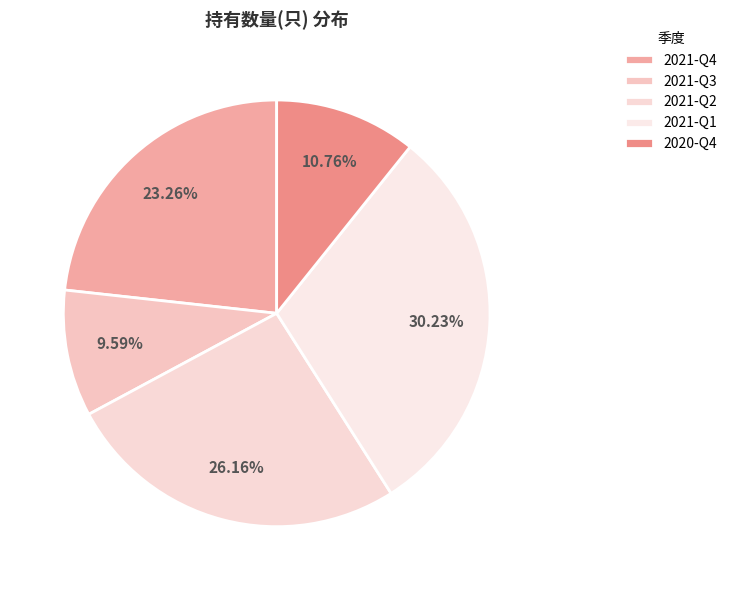

To the nearest percent, what is the difference between the 2021-Q4 and 2021-Q1 slice percentages?

7%